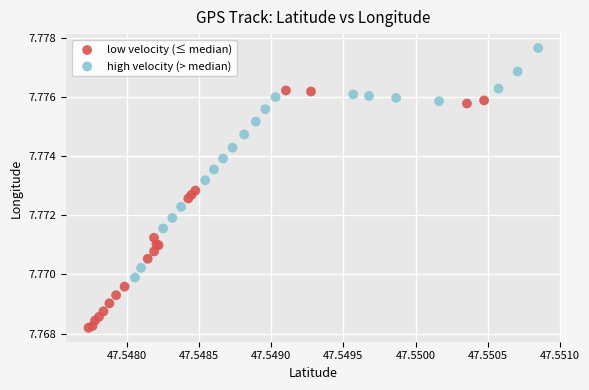

Which series reaches the maximum Y coordinate?

high velocity (> median)